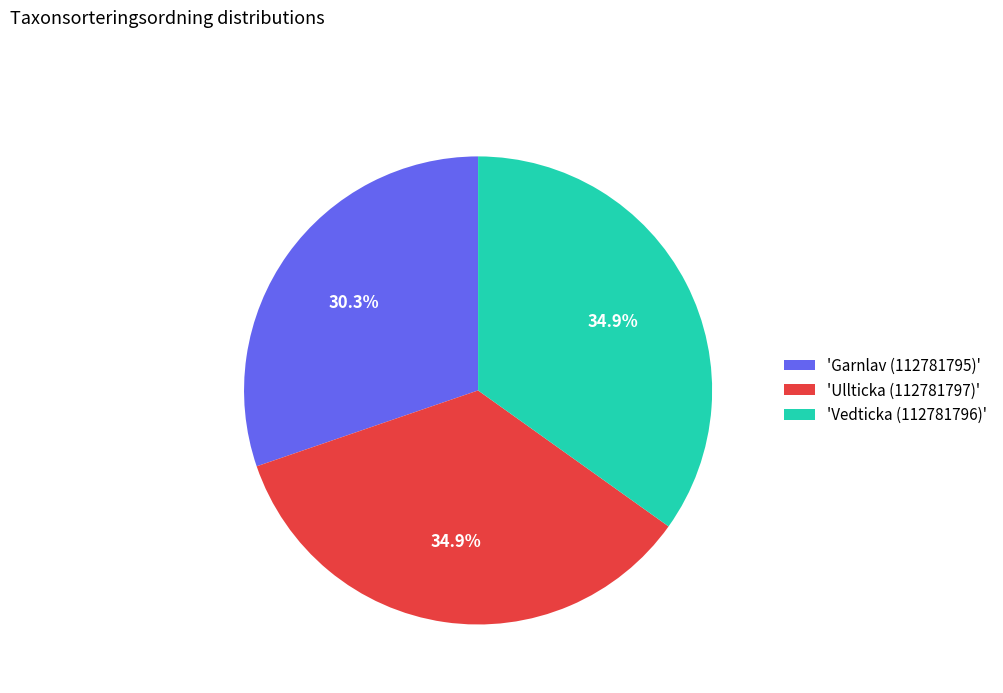

What percentage is NOT represented by 'Vedticka (112781796)'?

65.1%